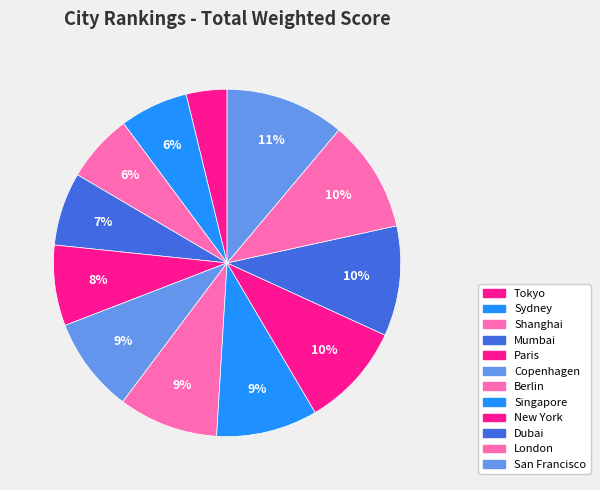

What is the largest slice in the pie chart?

San Francisco